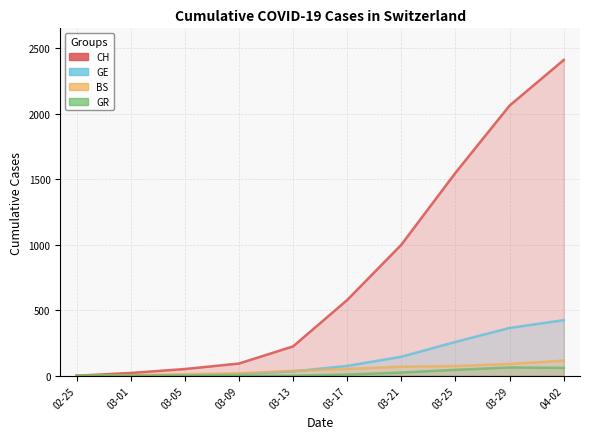

Which category has the lowest value across all series?

02-25